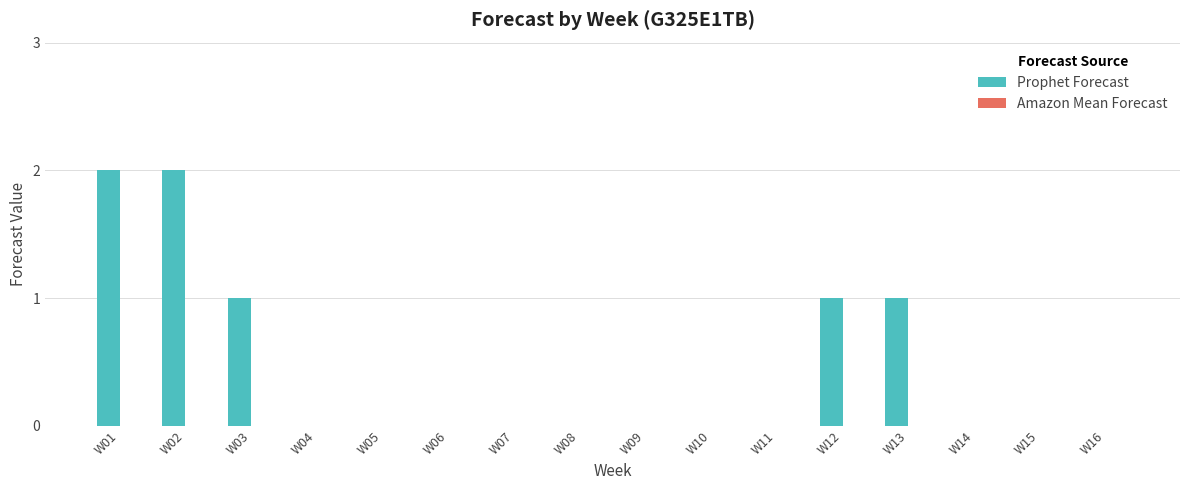

Is it true that the value at W05 is -1?

False